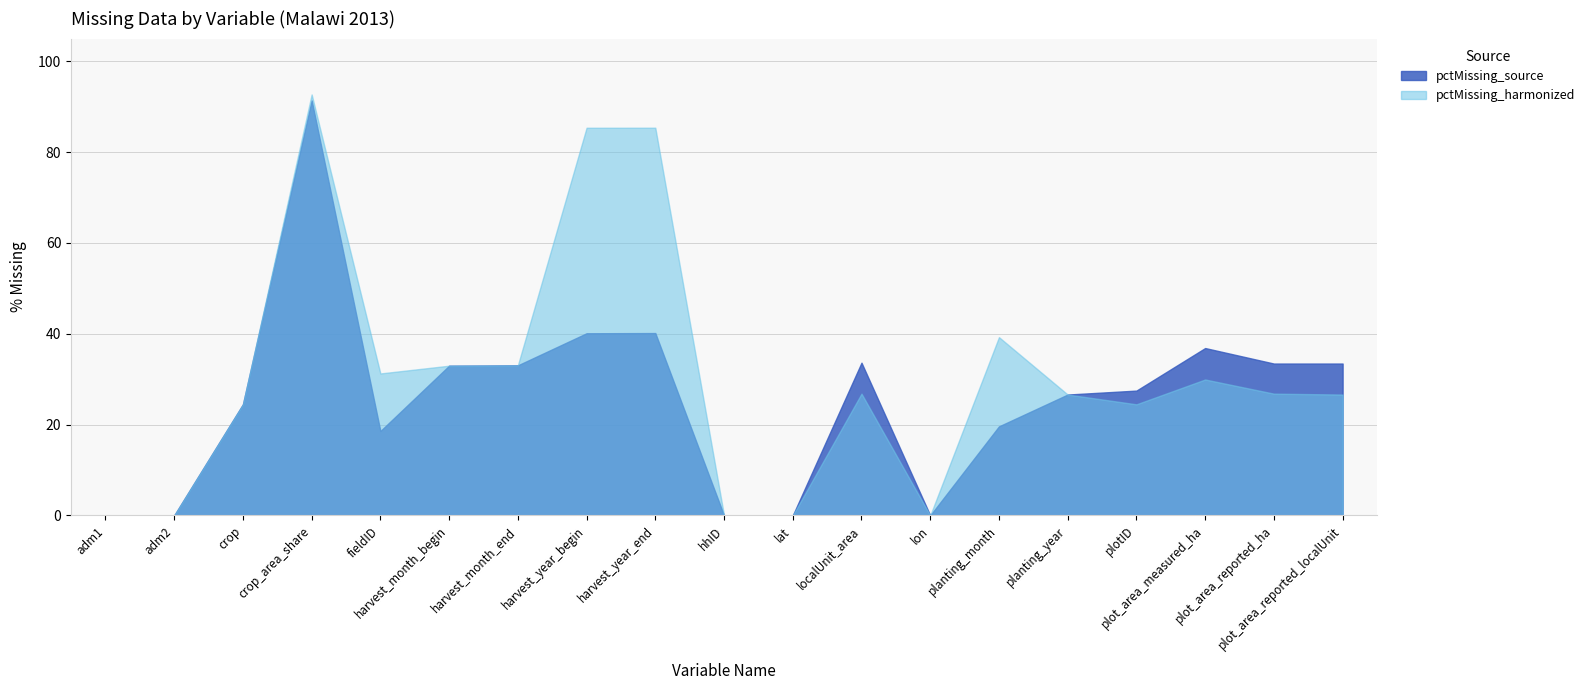

Reading left to right, list all the values displayed in this chart.

pctMissing_source: 0.0	0.0	24.5	91.4	18.6	33.0	33.0	40.1	40.2	0.0	0.0	33.6	0.0	19.6	26.6	27.5	36.9	33.4	33.4
pctMissing_harmonized: 0.0	0.0	24.5	92.7	31.3	33.0	33.0	85.4	85.4	0.0	0.0	26.8	0.0	39.3	26.6	24.5	29.9	26.8	26.6